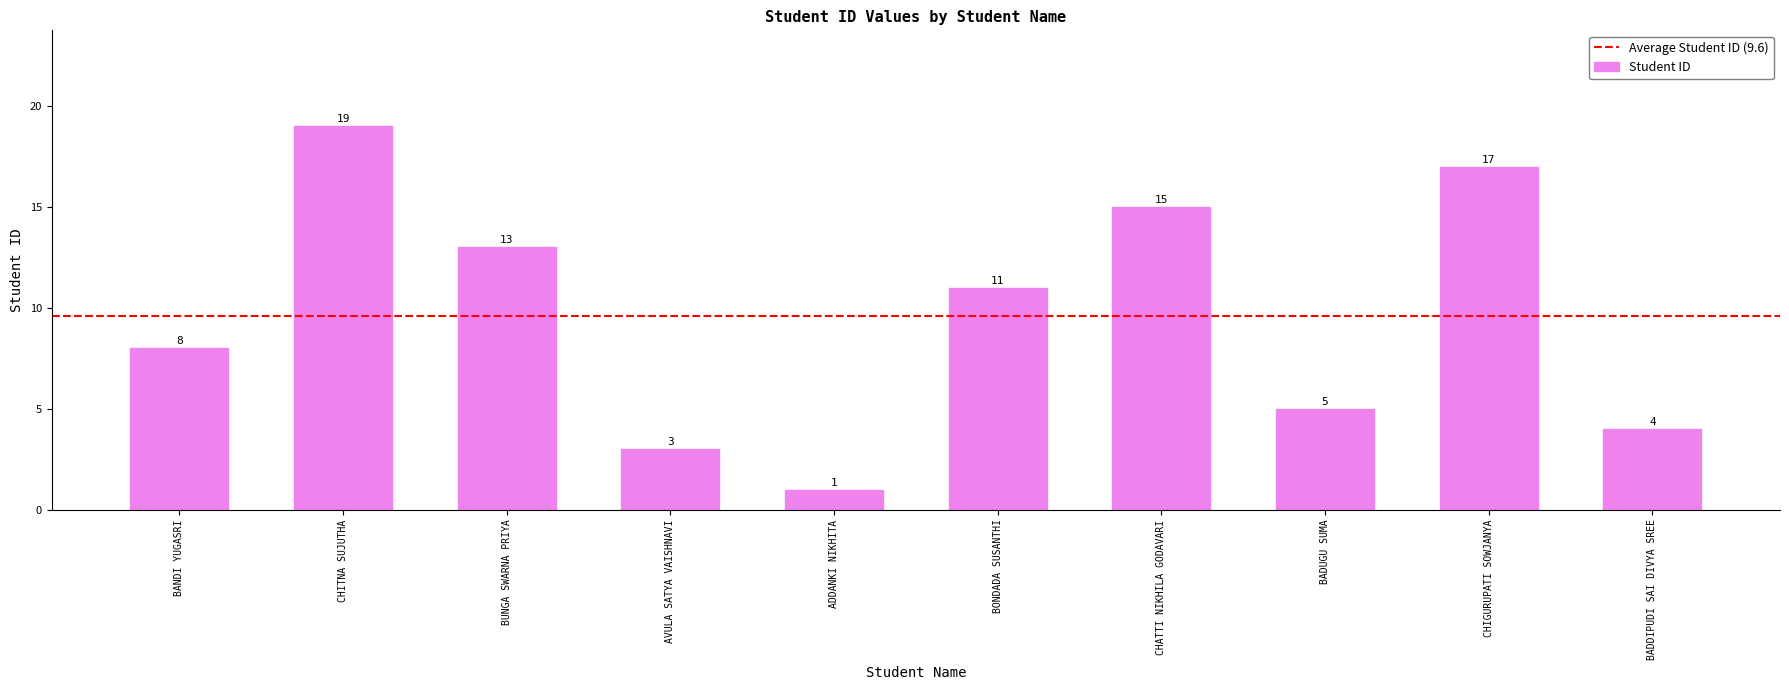

What is the minimum value shown in the chart?

1